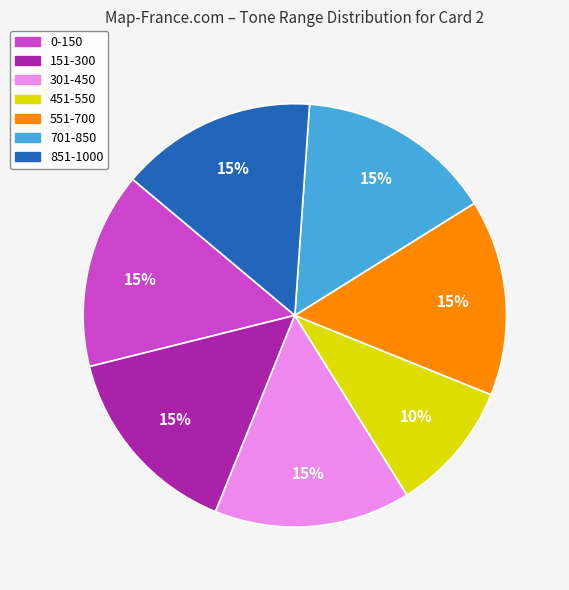

Count the number of slices in the pie.

7